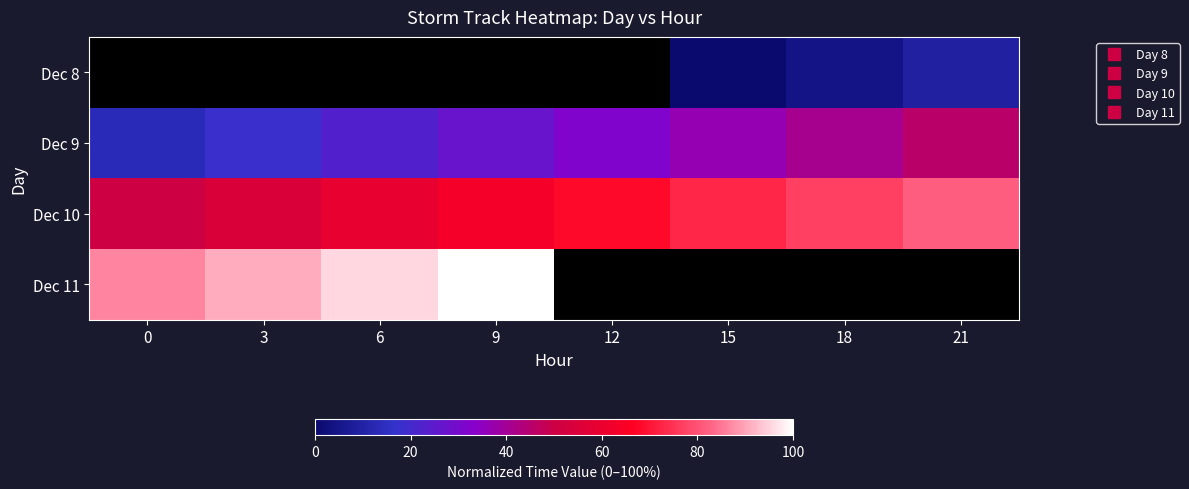

Is it true that Dec 9 equals 49.8 at 12?

False